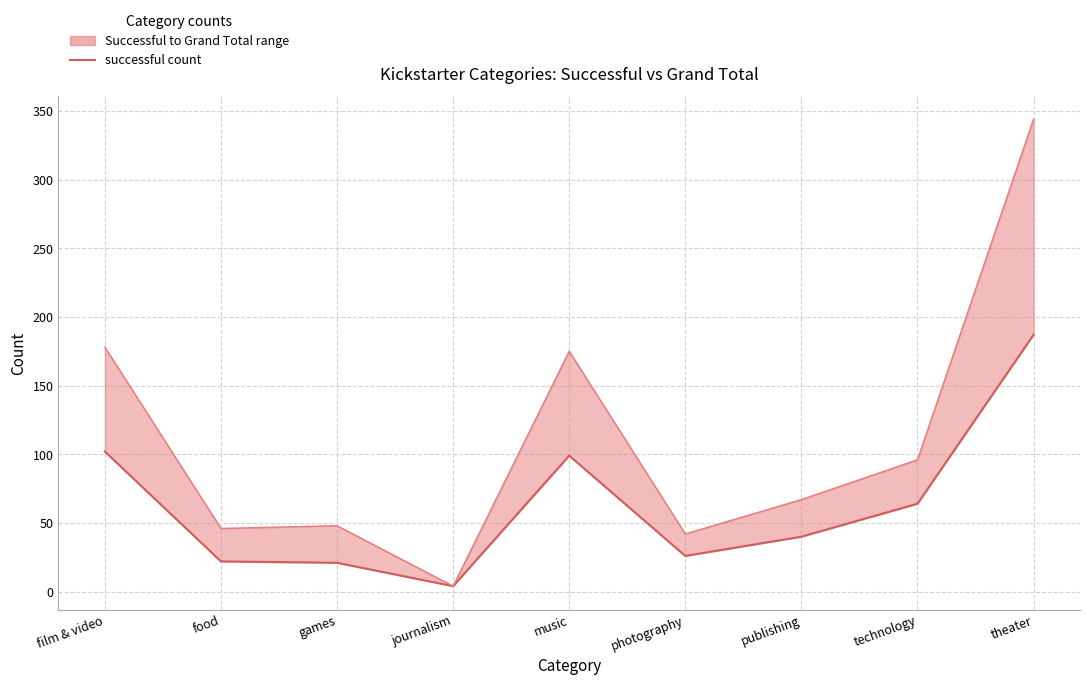

What is the approximate value of Grand Total at theater?

344